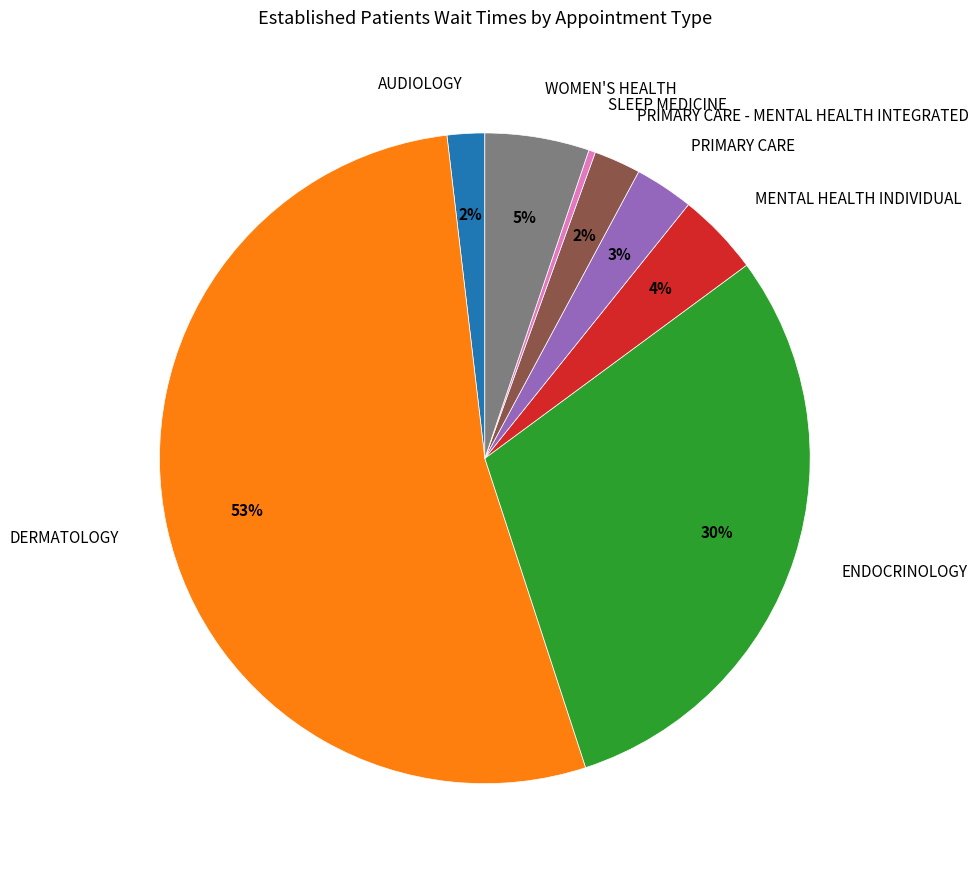

What is the smallest slice in the pie chart?

SLEEP MEDICINE